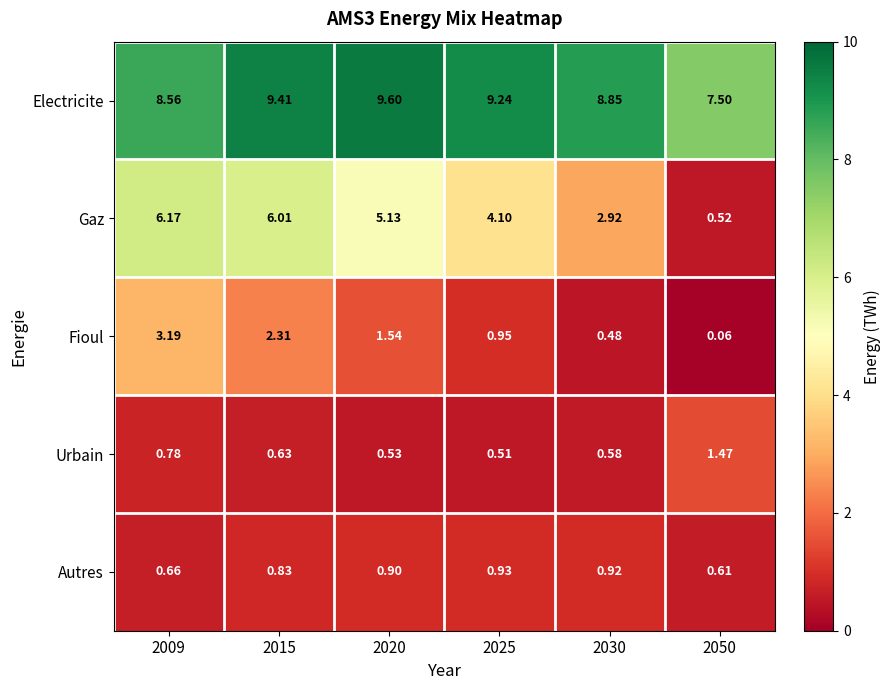

List the series in order of their peak value, lowest first.

Autres, Urbain, Fioul, Gaz, Electricite